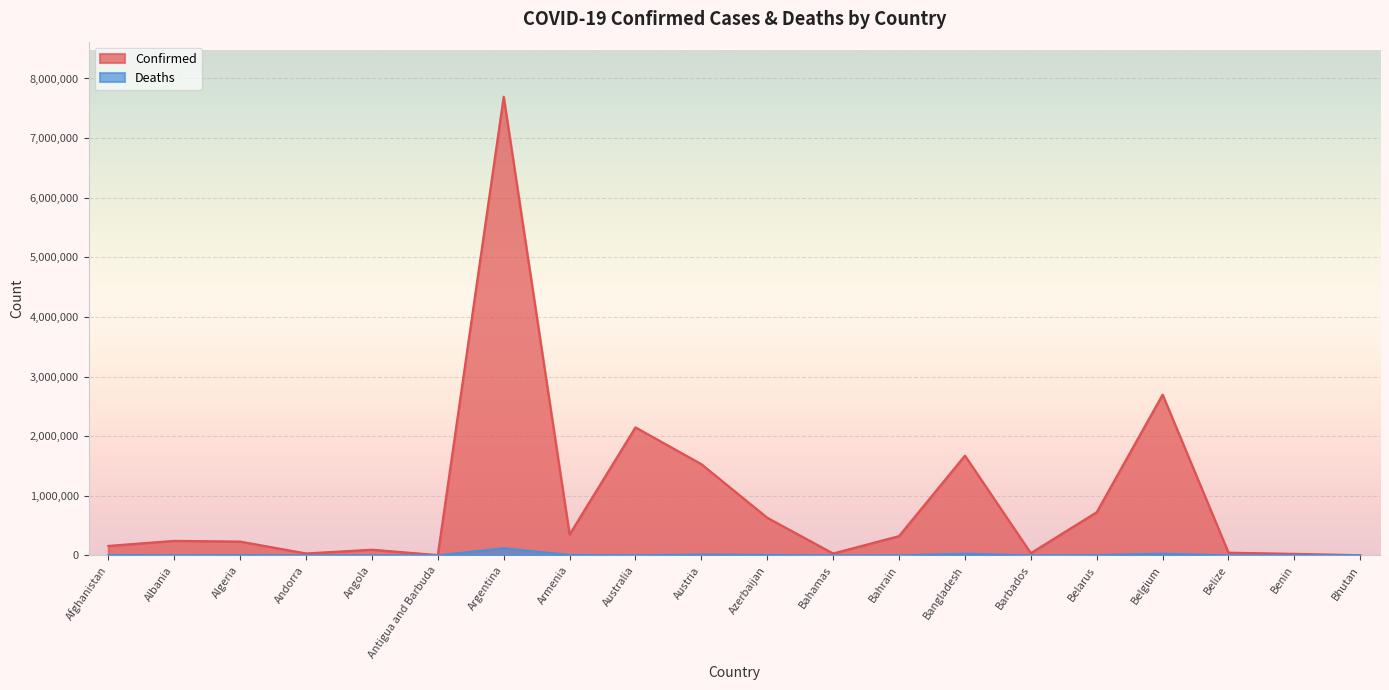

At which category is the sum across all series the highest?

Argentina